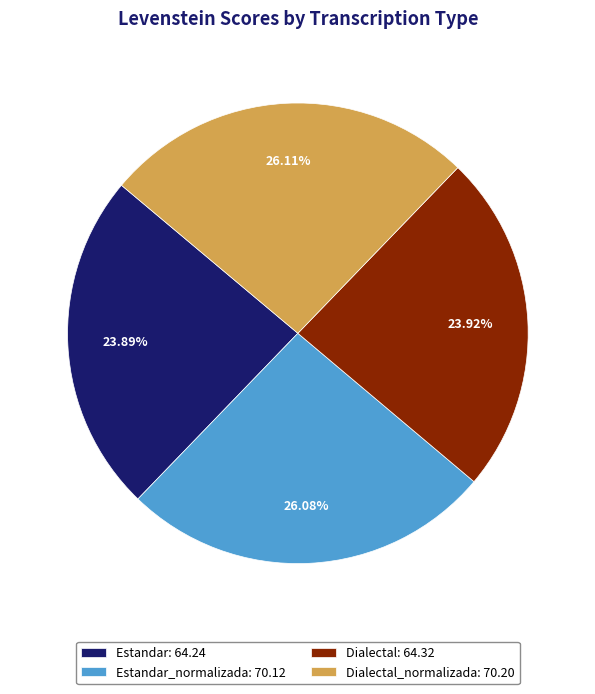

Does Estandar_normalizada: 70.12 account for over 50% of the chart?

No